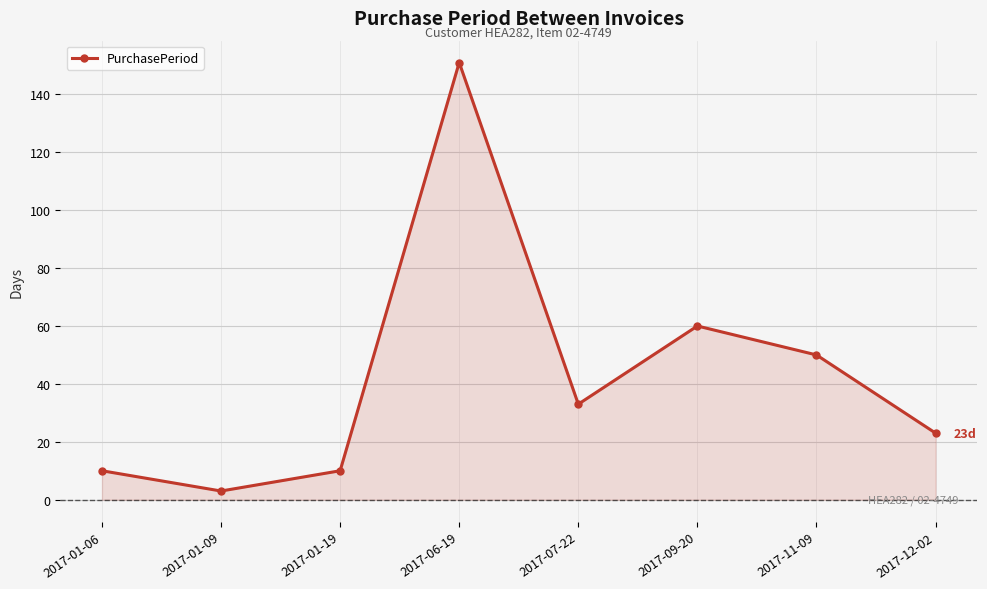

Reading left to right, what are all the values shown in this chart?

2017-01-06=10	2017-01-09=3	2017-01-19=10	2017-06-19=151	2017-07-22=33	2017-09-20=60	2017-11-09=50	2017-12-02=23